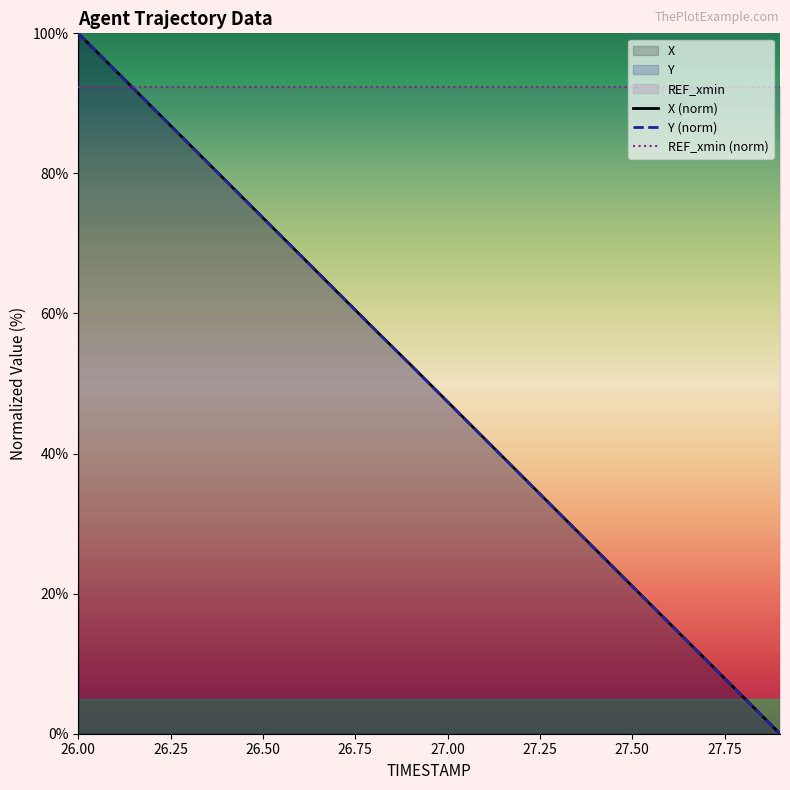

Does the chart have visible grid lines?

No